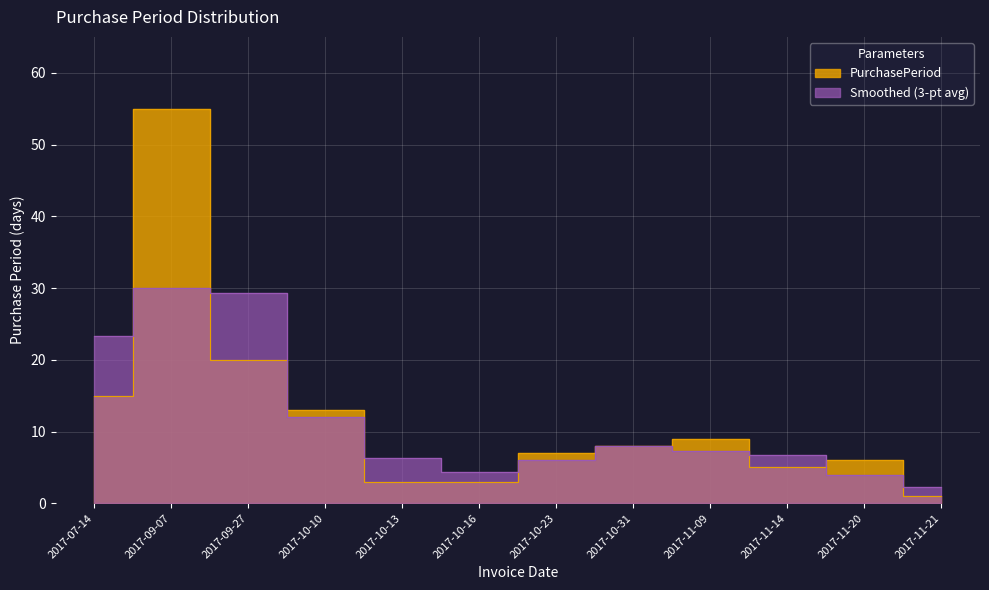

At which label is the value closest to 28?

2017-09-27